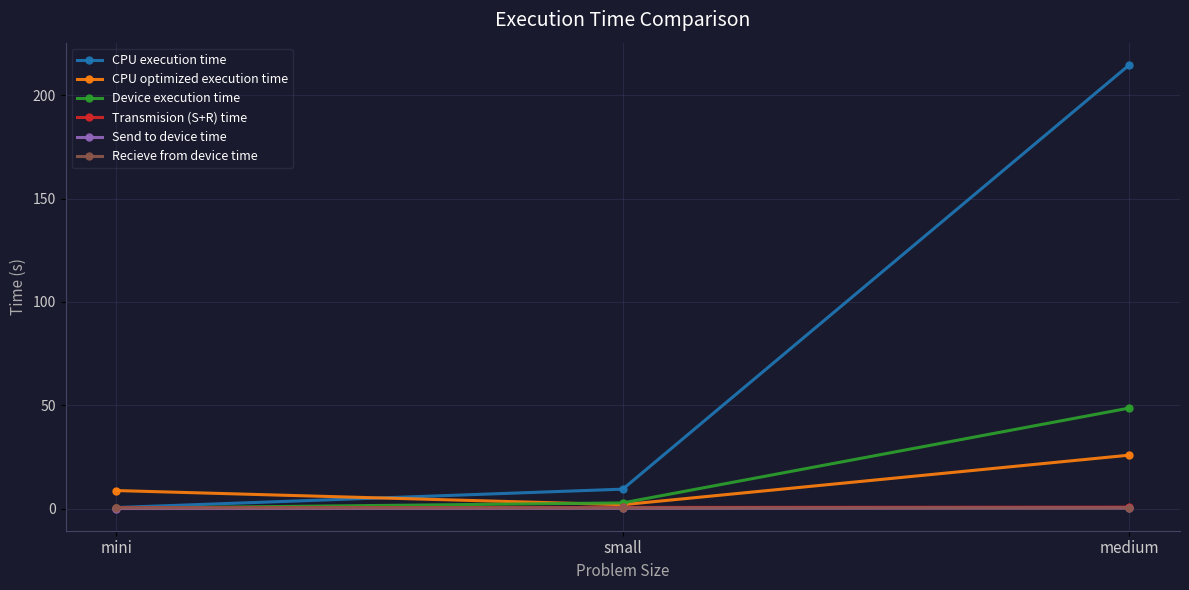

True or false: CPU optimized execution time has a value of 8.8 at mini.

True